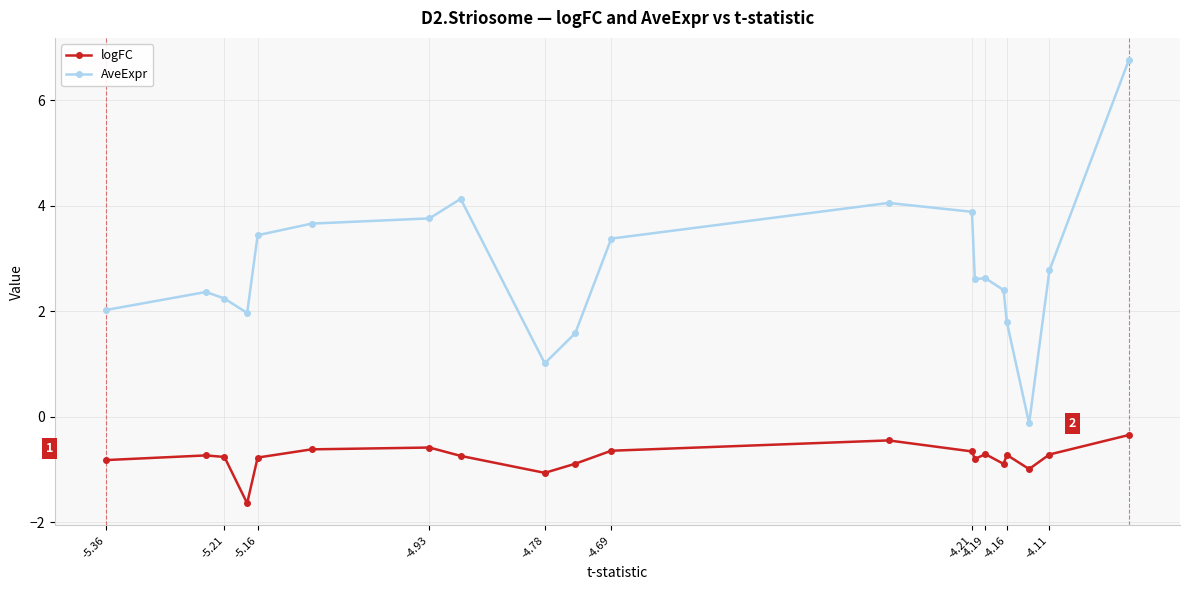

Which series has the largest range (max minus min)?

AveExpr